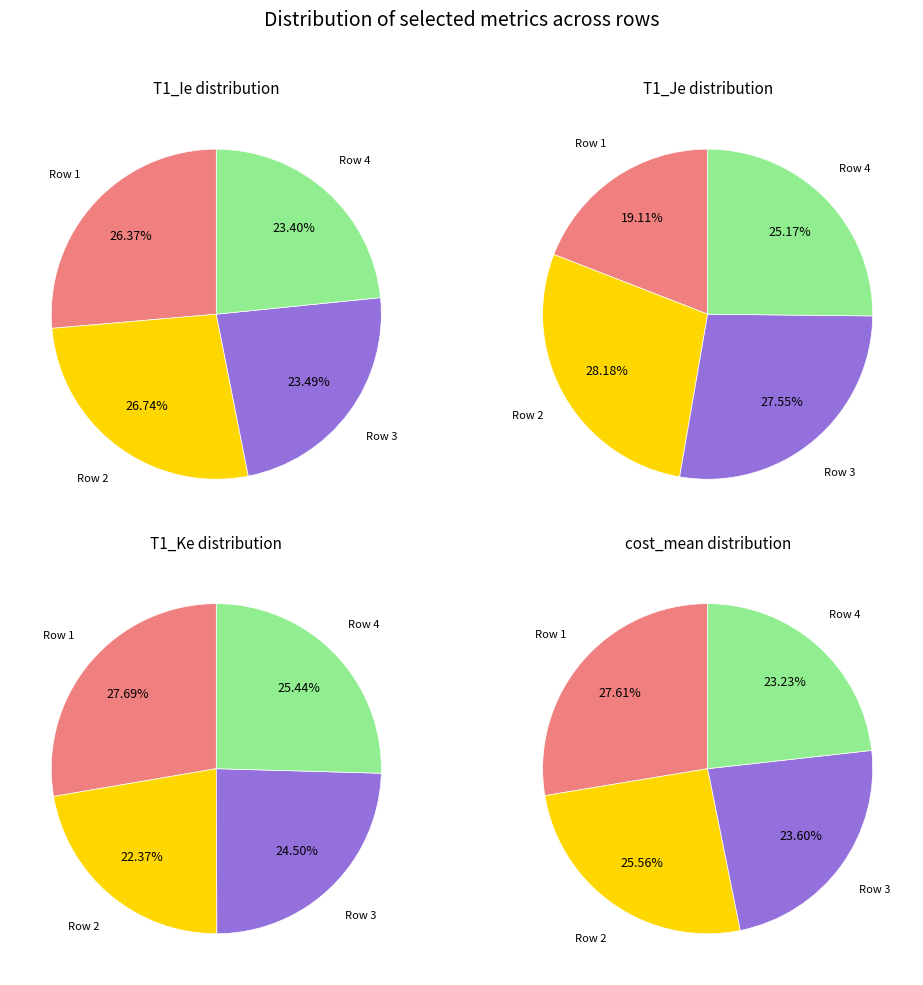

The Row 2 slice represents 22% of the pie. True or false?

True